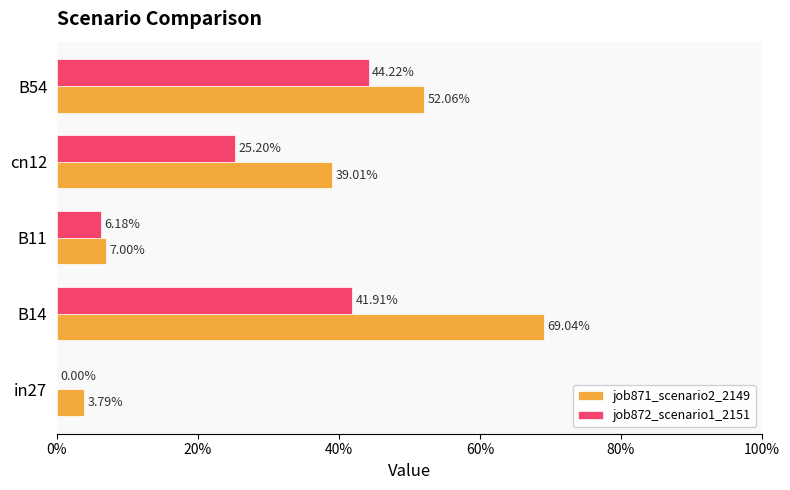

List the series in order of their overall mean, lowest first.

job872_scenario1_2151, job871_scenario2_2149